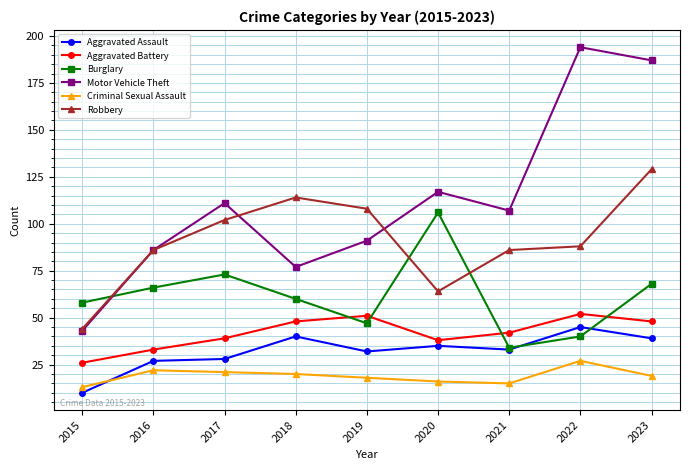

What is the average value of the Burglary series?

61